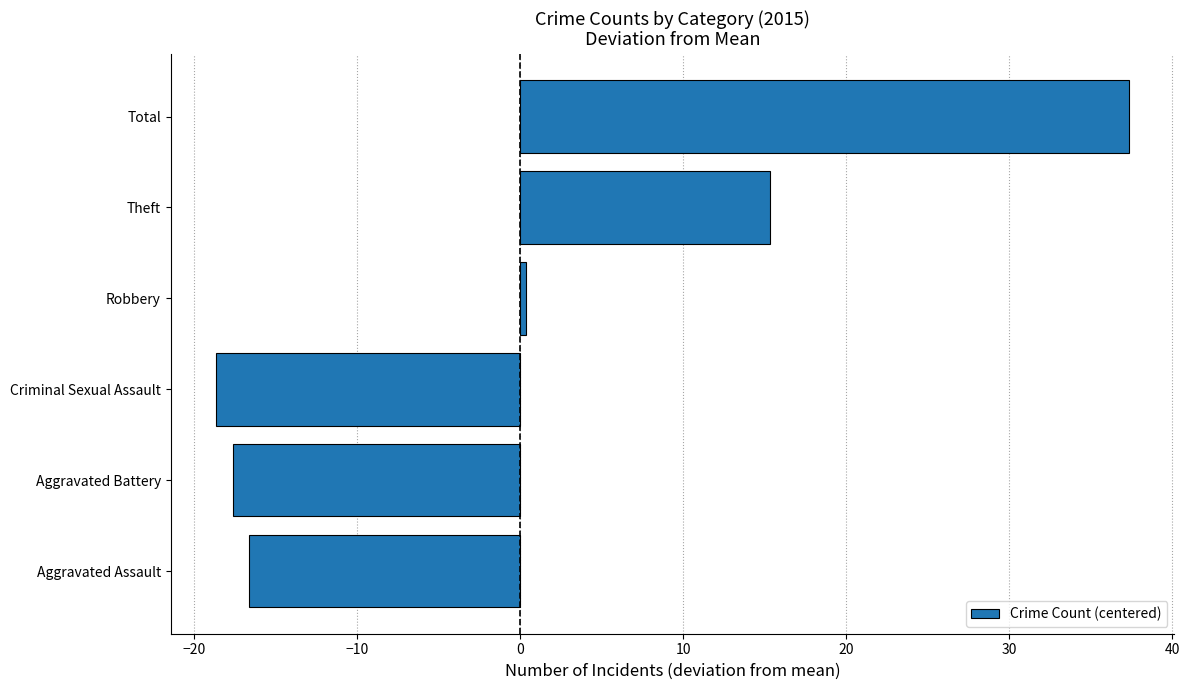

Reading bottom to top, what are all the values shown in this chart?

-16.7	-17.7	-18.7	0.3	15.3	37.3